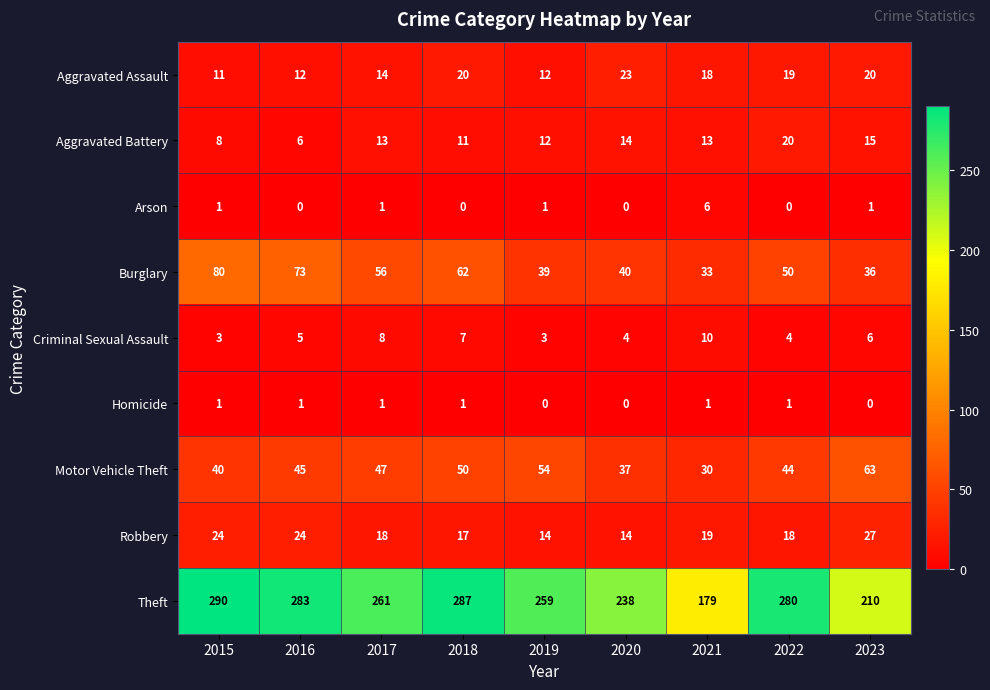

At which label is Theft closest to 234?

2020